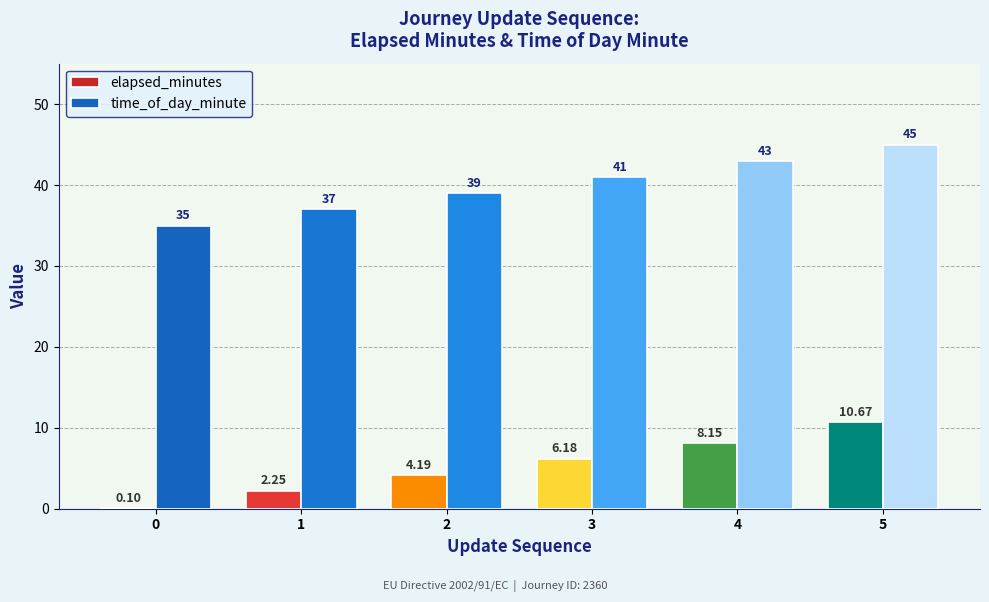

Between 3 and 5, which series saw the biggest shift?

elapsed_minutes